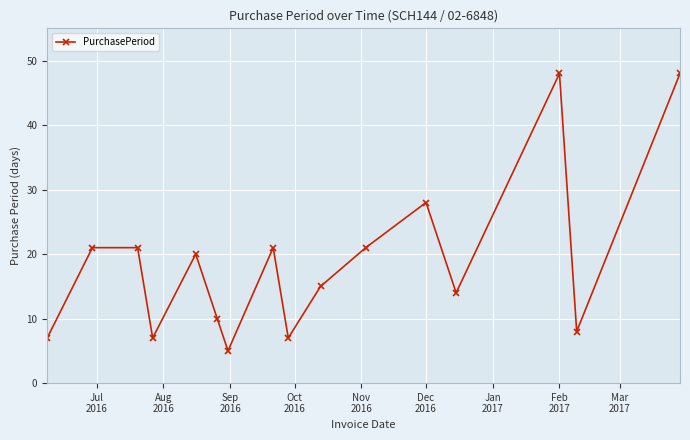

How many points are lower than both their immediate neighbors (excluding endpoints)?

5